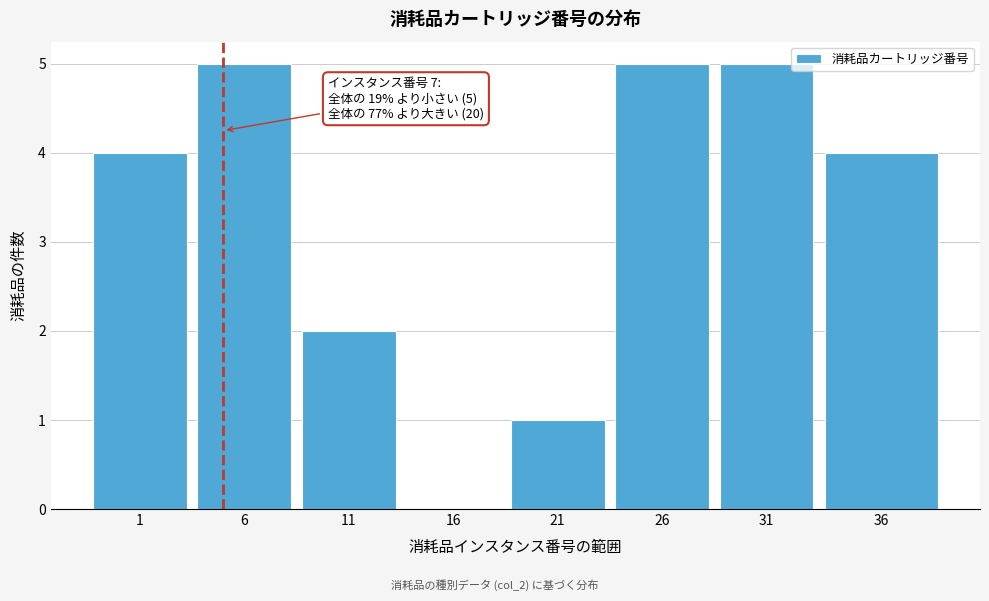

Reading right to left, list all the values displayed in this chart.

36=4	31=5	26=5	21=1	16=0	11=2	6=5	1=4